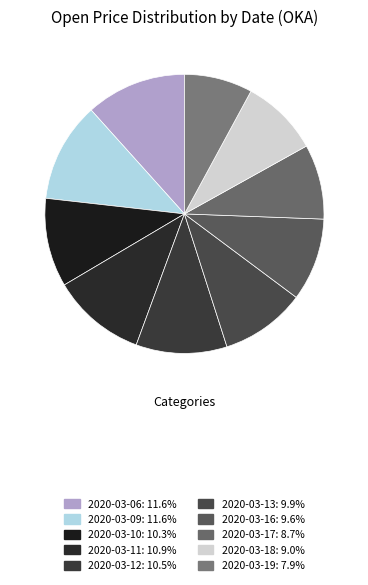

What is the total percentage of 2020-03-19 and 2020-03-18?

16.9%